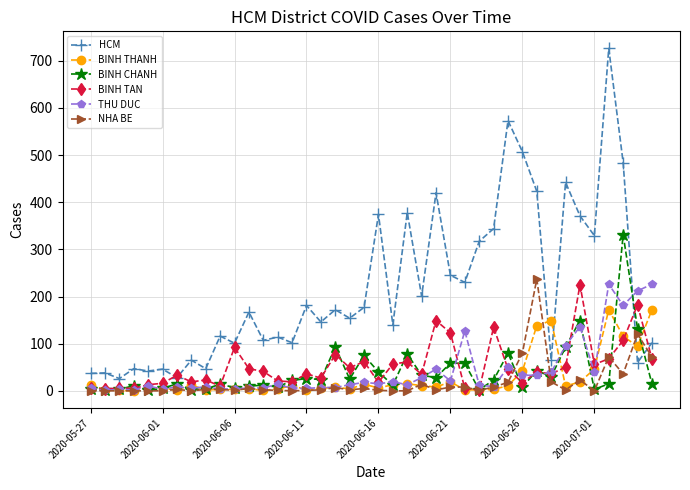

At how many categories does at least one series exceed 494?

3